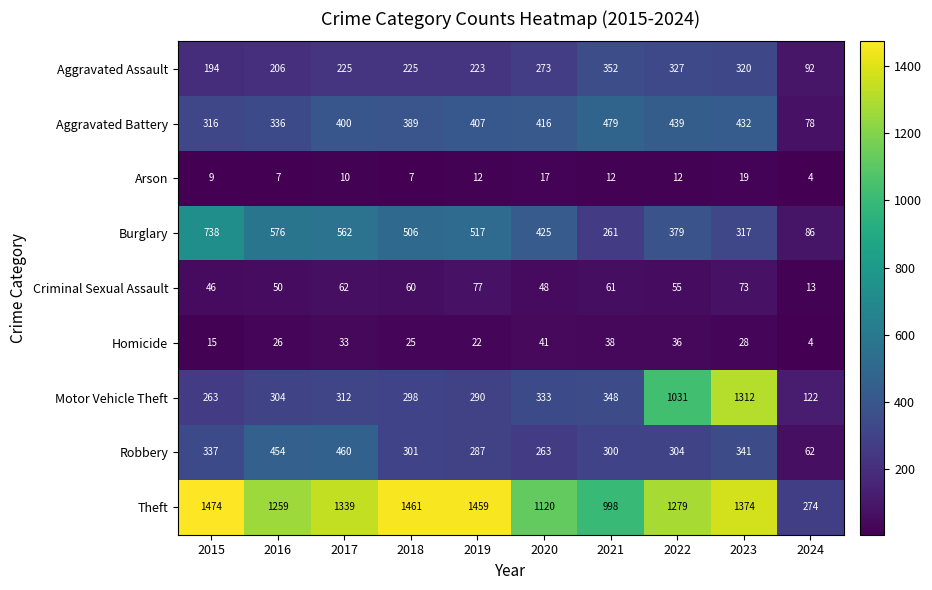

Rank the series at 2020 from lowest to highest value.

Arson, Homicide, Criminal Sexual Assault, Robbery, Aggravated Assault, Motor Vehicle Theft, Aggravated Battery, Burglary, Theft